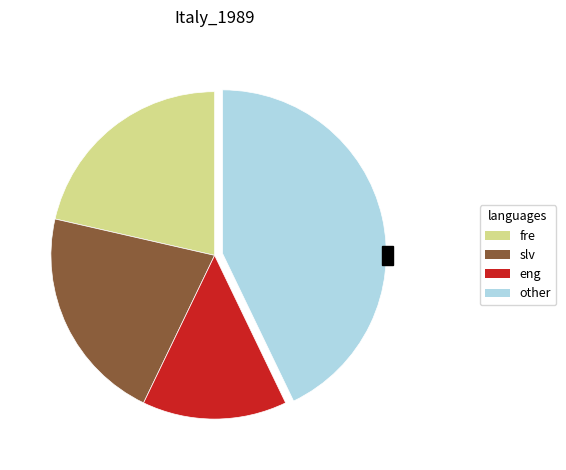

Count the number of slices in the pie.

4